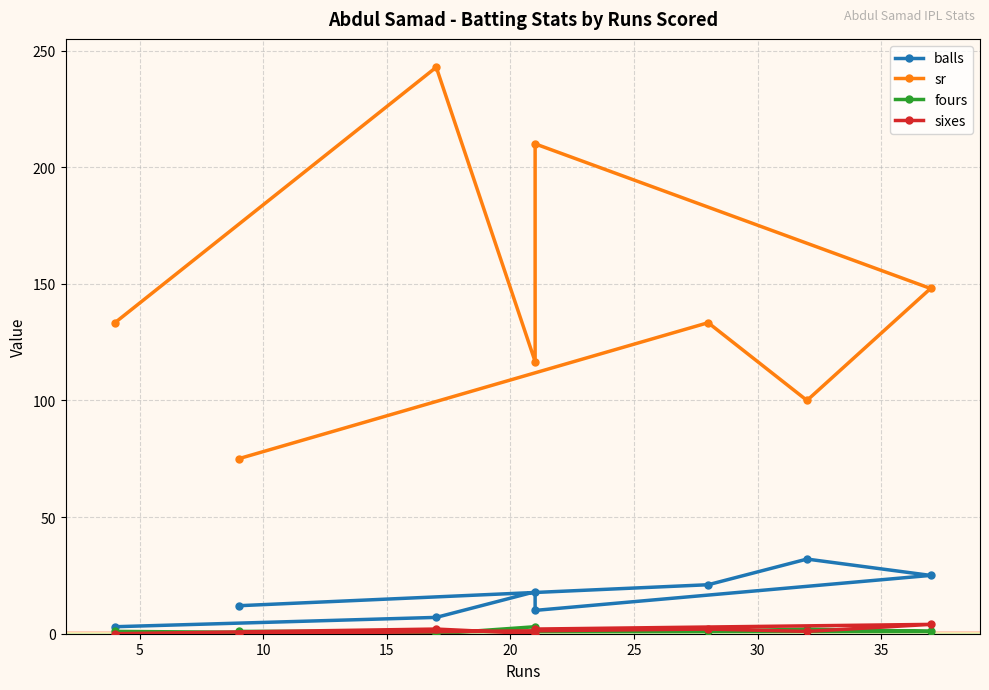

What is the average value of the fours series?

1.2